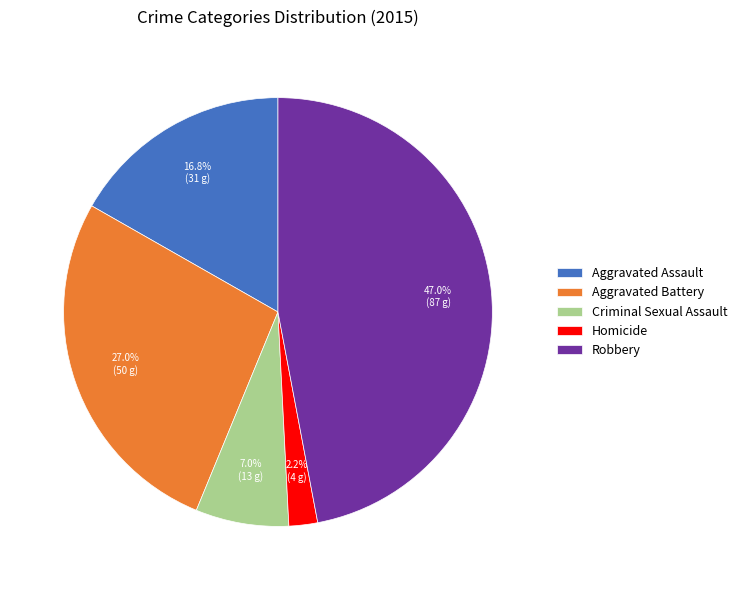

The Criminal Sexual Assault slice represents 7% of the pie. True or false?

True